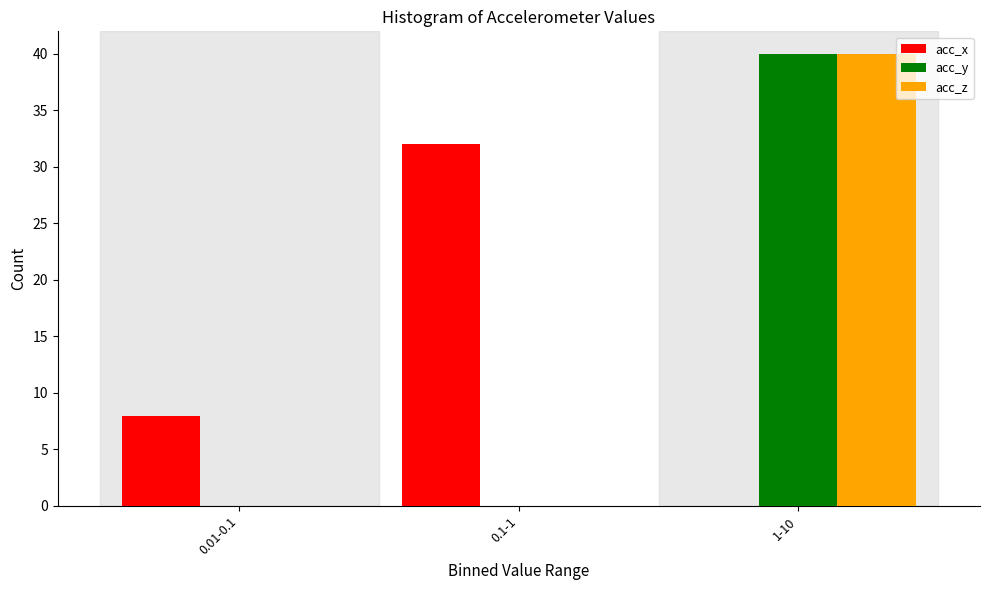

Reading left to right, extract all data points from this chart.

acc_x: 0.01-0.1=8	0.1-1=32	1-10=0
acc_y: 0.01-0.1=0	0.1-1=0	1-10=40
acc_z: 0.01-0.1=0	0.1-1=0	1-10=40